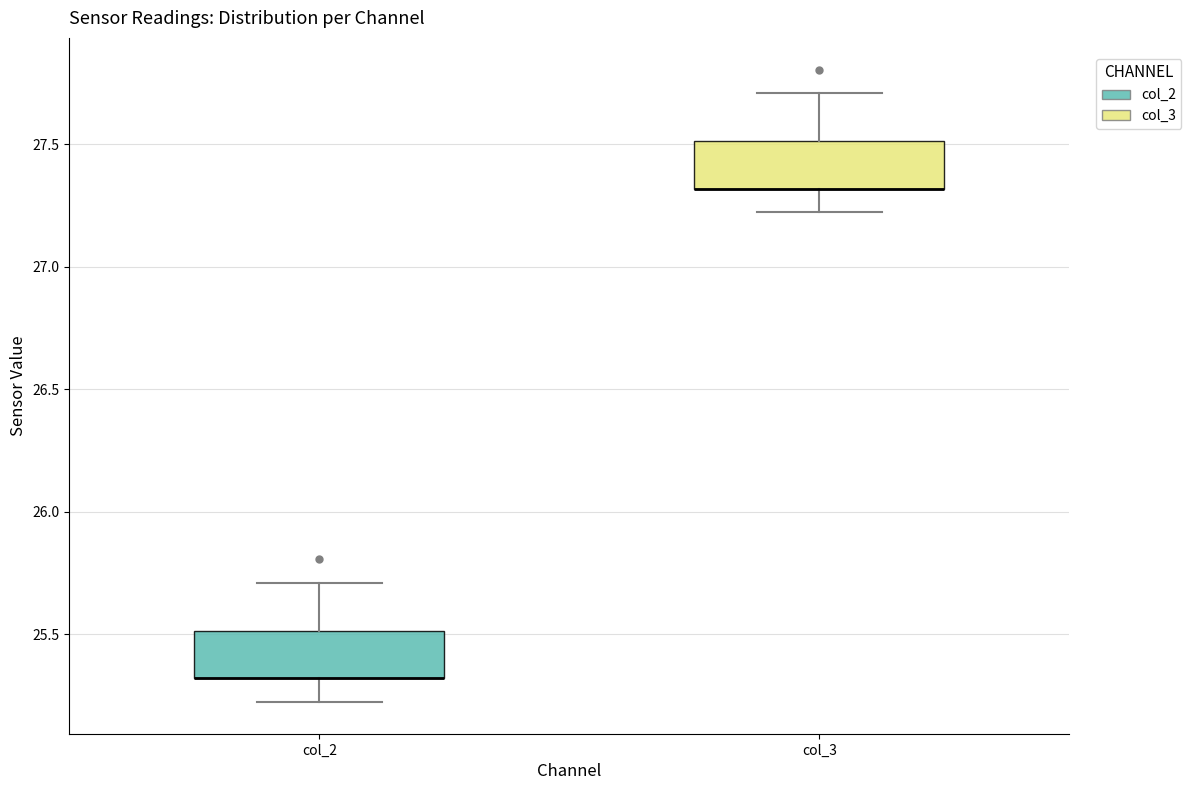

Reading left to right, read every box against the y-axis: the position of its median line, the range the box covers, and the ends of its whiskers. The values are not printed on the chart, so give them approximately, as read against the axis.

col_2: median 25.3 (drawn on the box's lower edge), box 25.3 to 25.5, whiskers 25.2 to 25.7
col_3: median 27.3 (drawn on the box's lower edge), box 27.3 to 27.5, whiskers 27.2 to 27.7